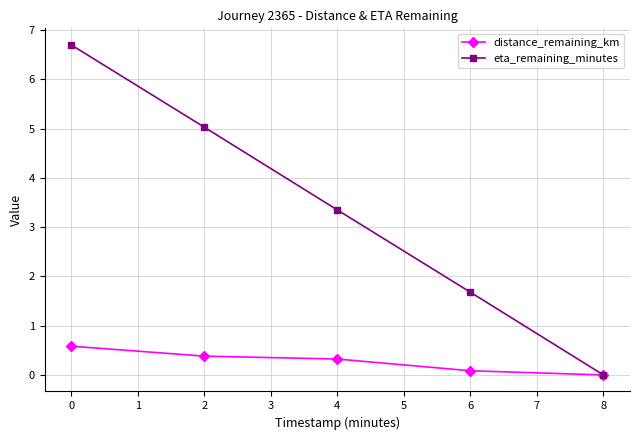

At which label is distance_remaining_km closest to 0?

8